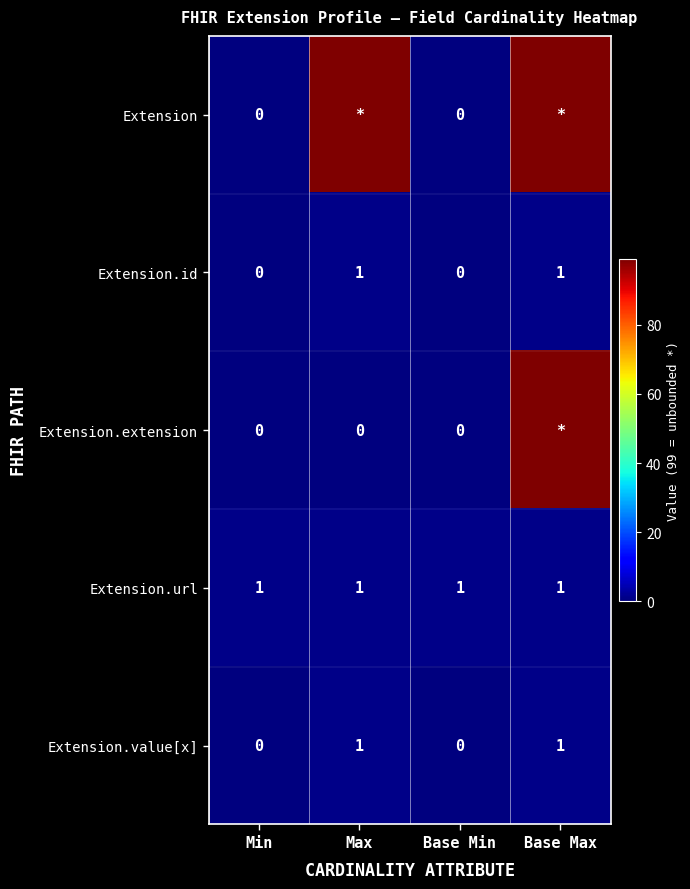

The Extension.value[x] series shows 2 at Max. True or false?

False